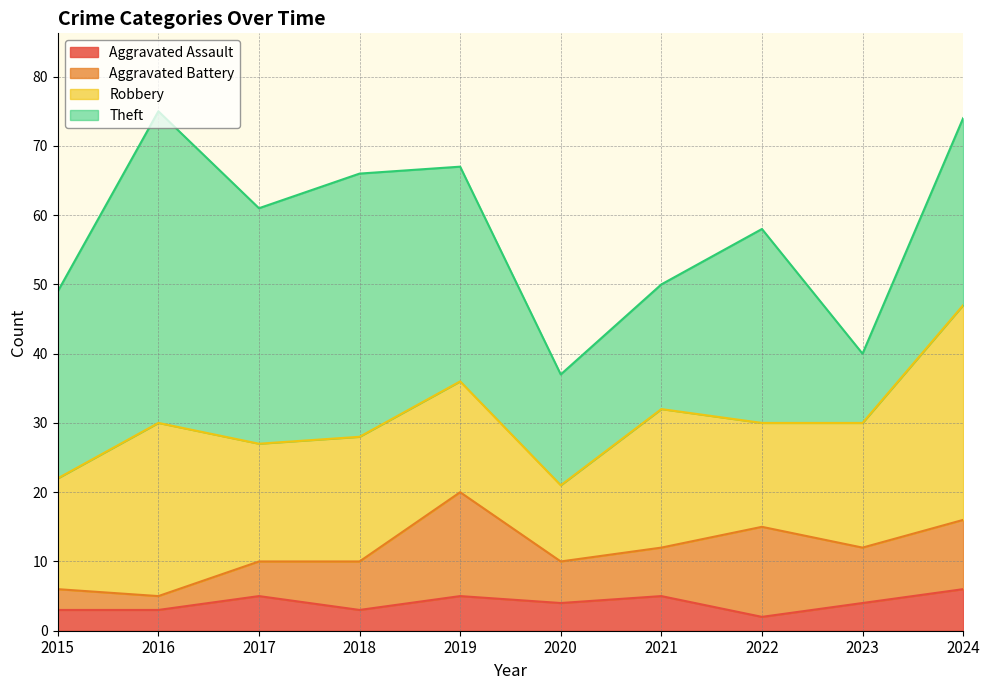

At which label does Aggravated Battery reach its peak?

2019